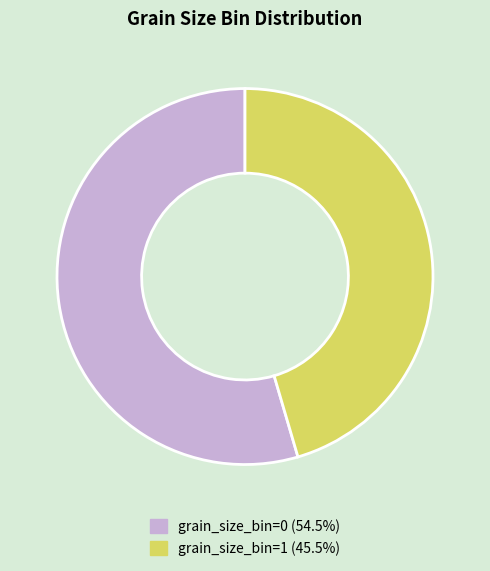

Is the sum of grain_size_bin=0 (54.5%) and grain_size_bin=1 (45.5%) greater than half?

Yes